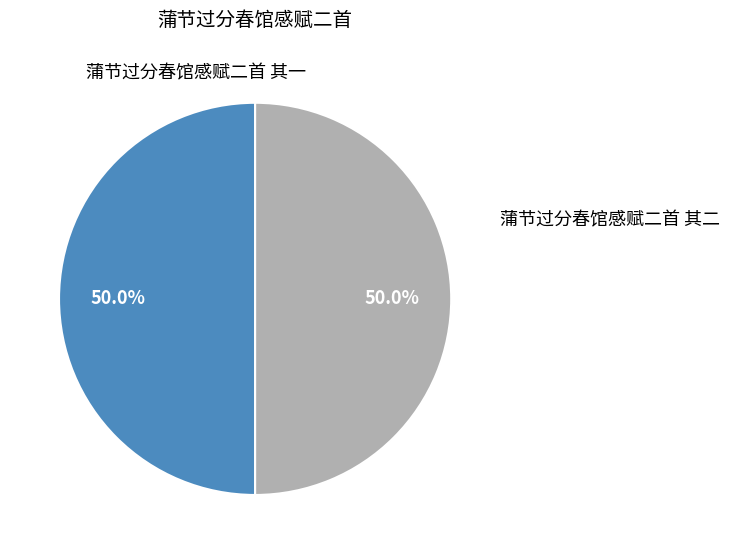

To the nearest percent, what is the average slice percentage?

50%